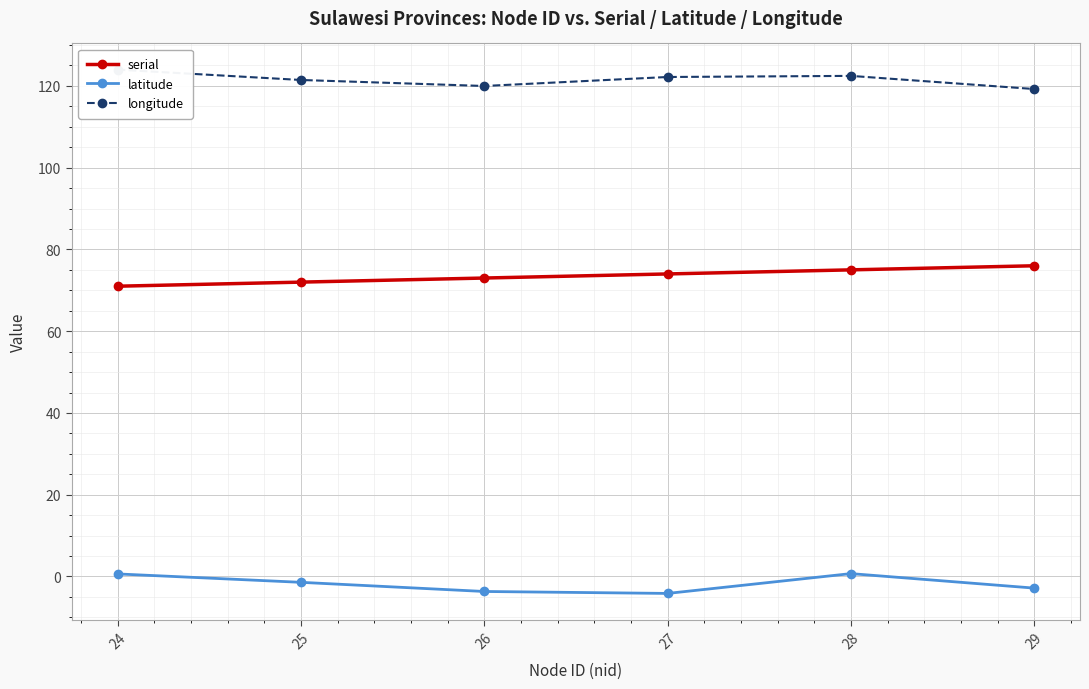

What is the approximate value of latitude at 25?

-1.4